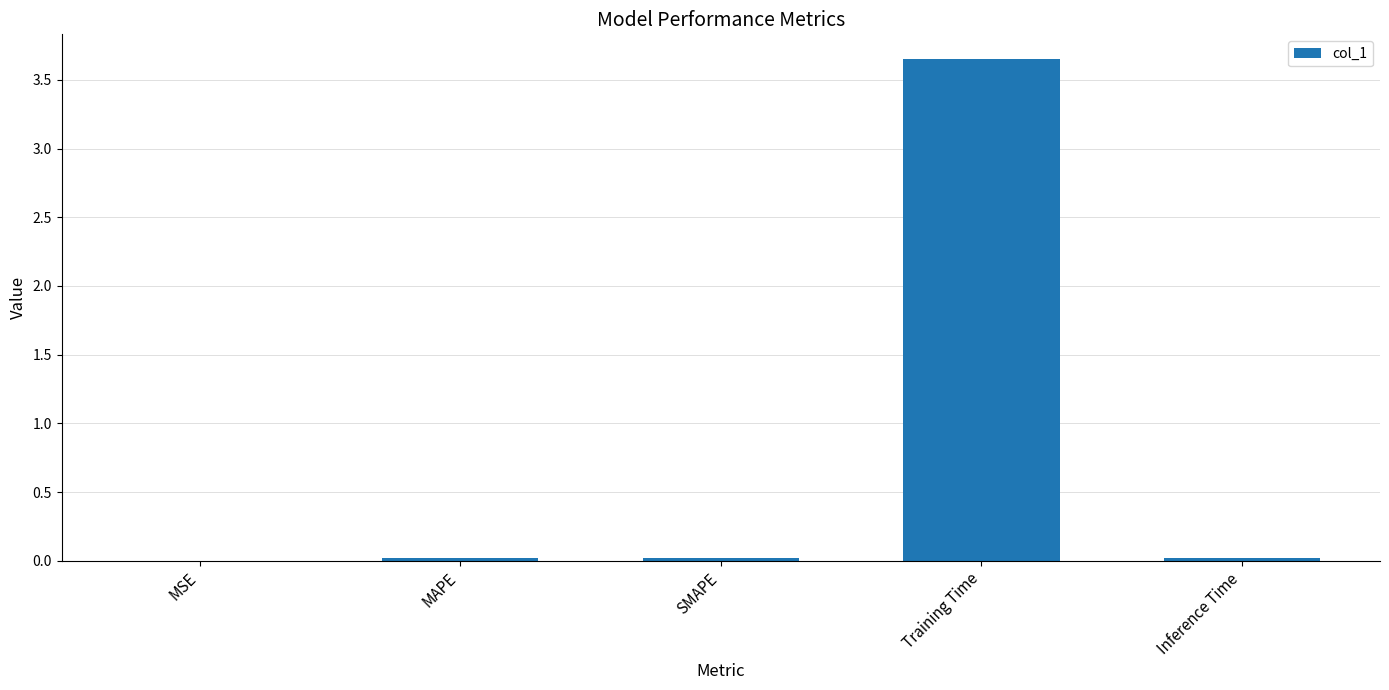

Is it true that the value at MSE is 0.0?

True